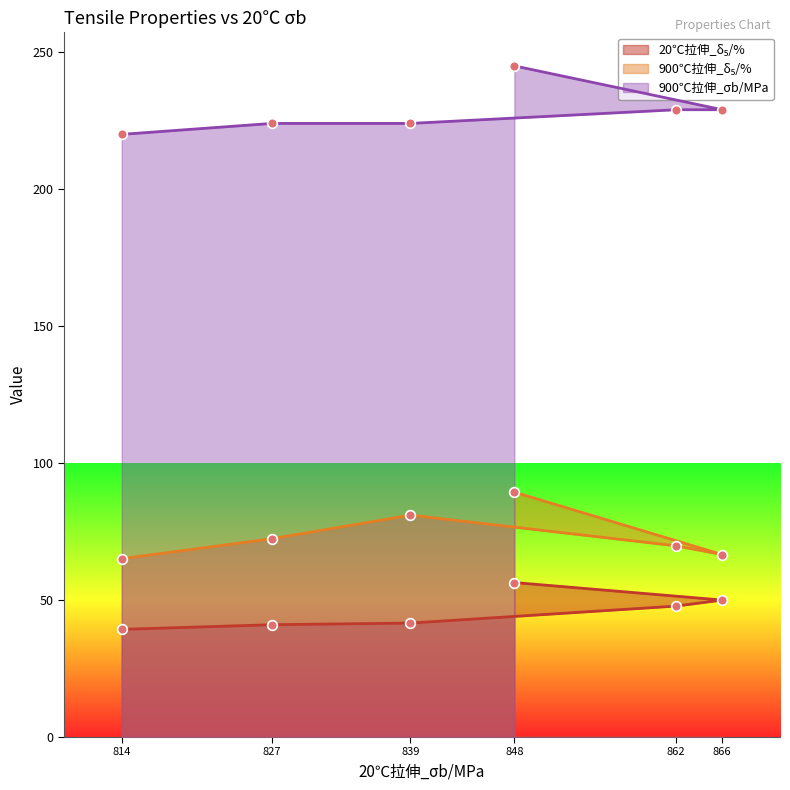

True or false: 900℃拉伸_σb/MPa has a value of 224.0 at 839.

True